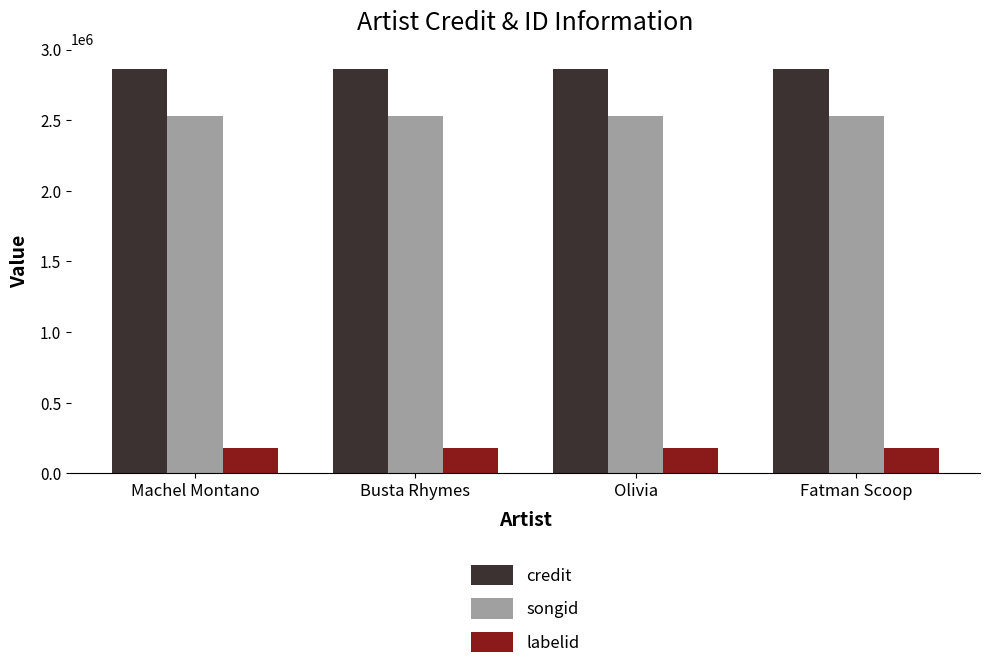

Reading right to left, what are all the values shown in this chart?

credit: 2860881	2860881	2860881	2860881
songid: 2532440	2532440	2532440	2532440
labelid: 179001	179001	179001	179001